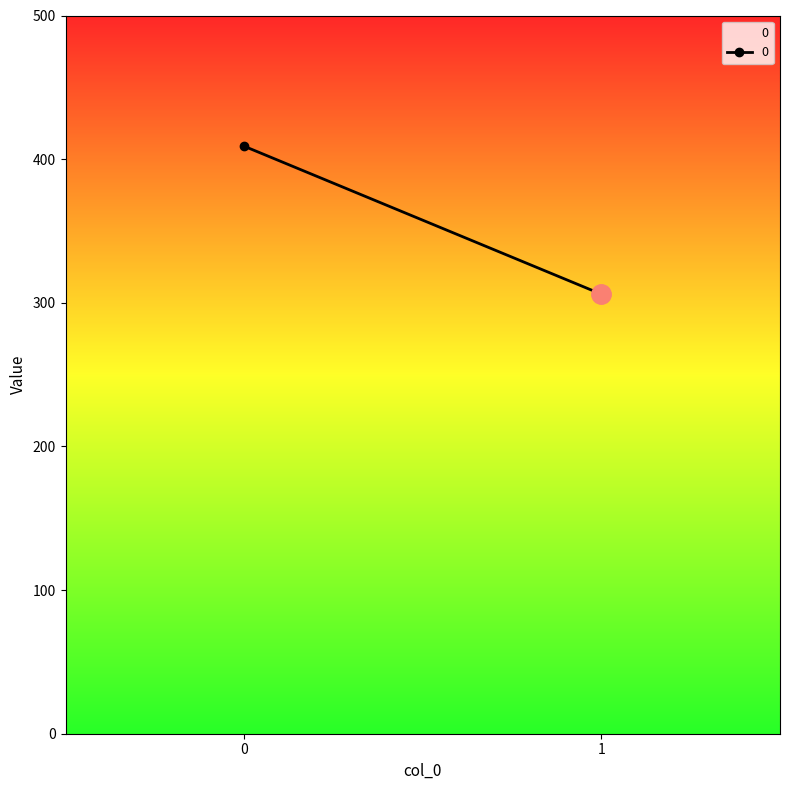

Does the chart have visible grid lines?

No